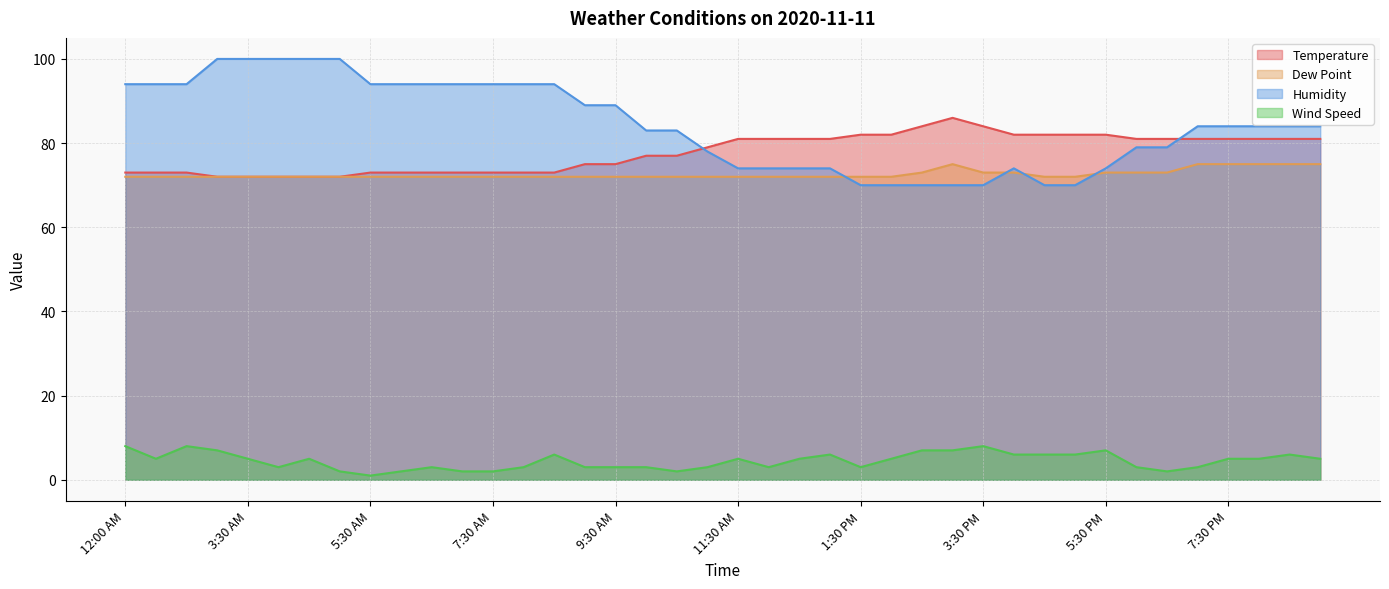

What is the difference between the Humidity values at 9:00 PM and 4:00 AM?

16